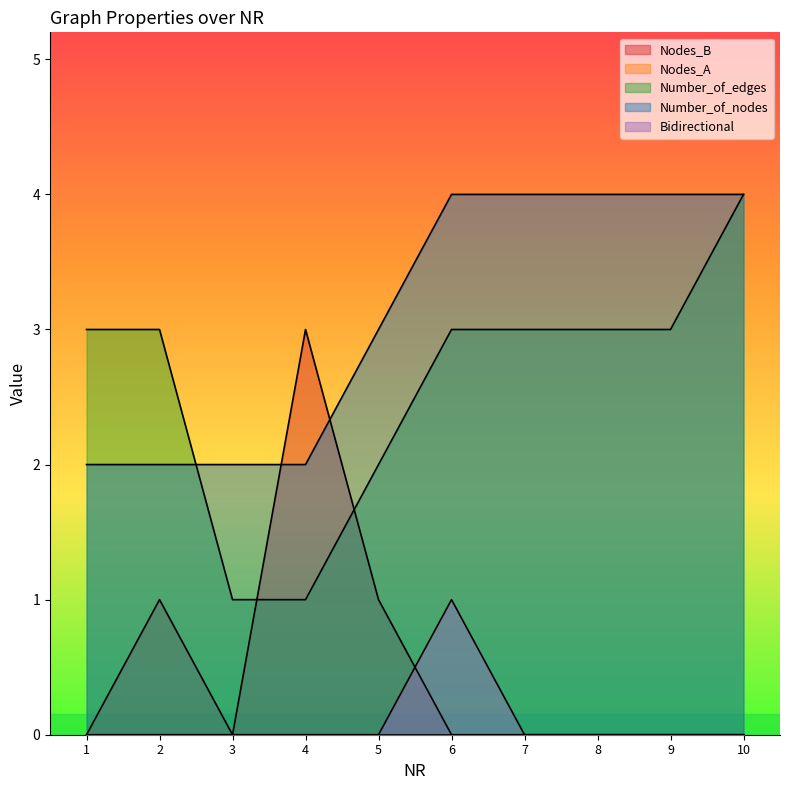

Between which two adjacent categories do Nodes_B and Number_of_edges first intersect?

3 and 4